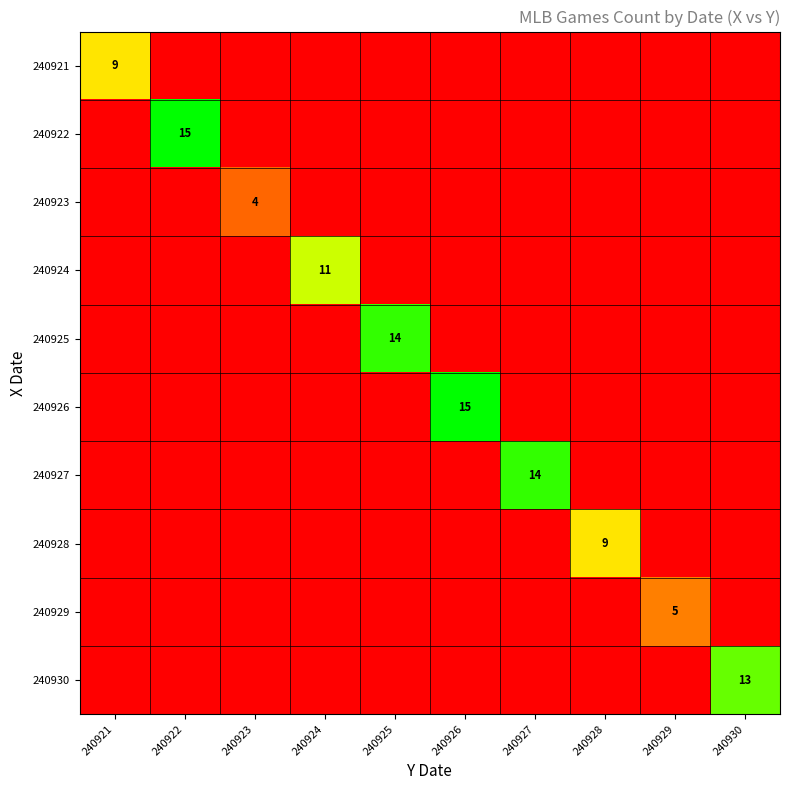

Is it true that 240927 equals 14 at 240927?

True